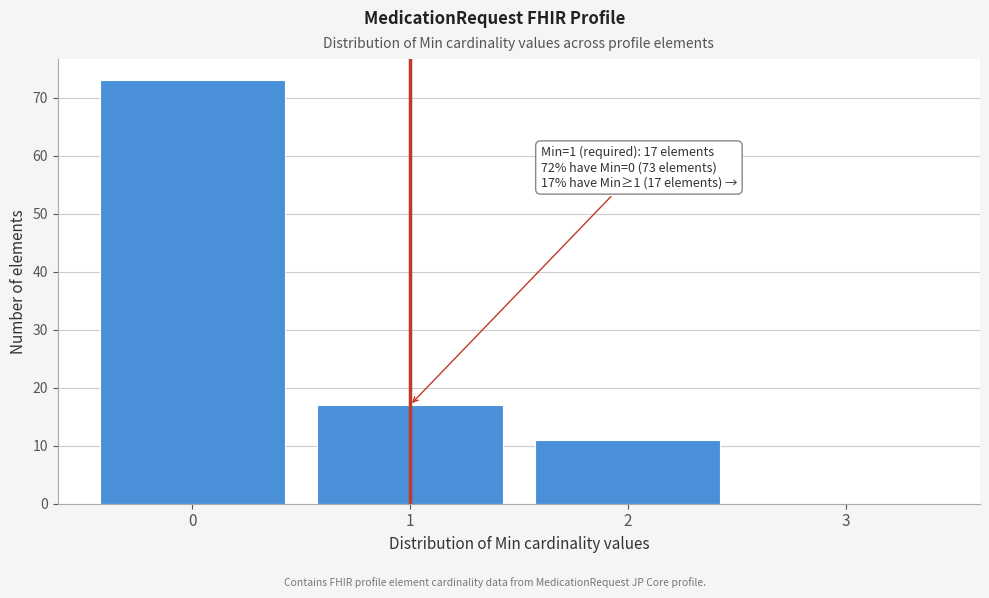

Over which range of the x-axis is the bar tallest?

-0.5 to 0.5